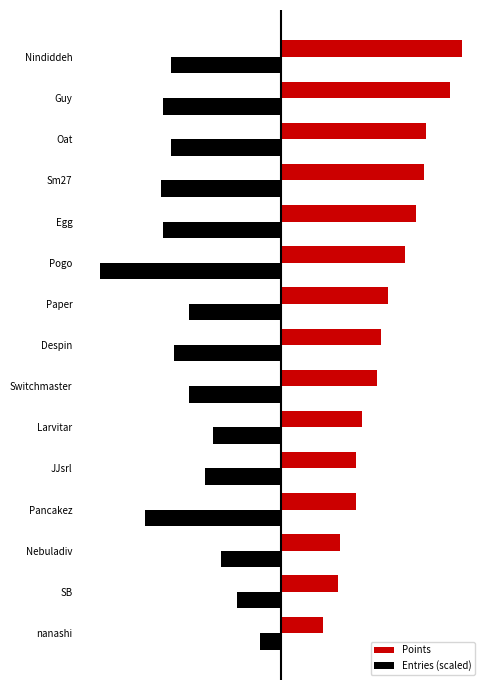

Which category has the highest value in the Entries (scaled) series?

nanashi